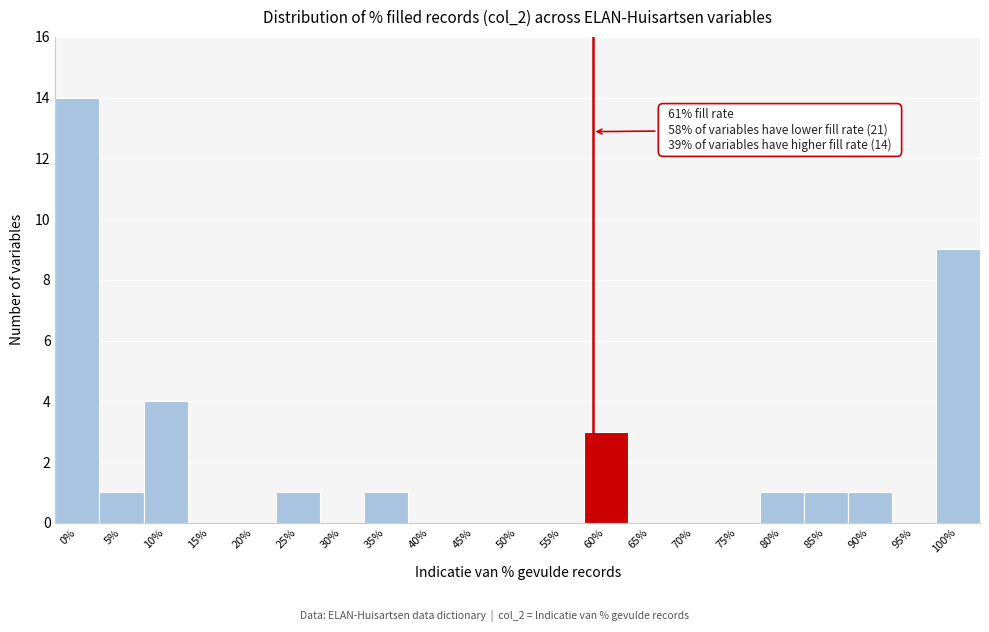

Reading left to right, extract all data points from this chart.

0%=14	5%=1	10%=4	15%=0	20%=0	25%=1	30%=0	35%=1	40%=0	45%=0	50%=0	55%=0	60%=3	65%=0	70%=0	75%=0	80%=1	85%=1	90%=1	95%=0	100%=9